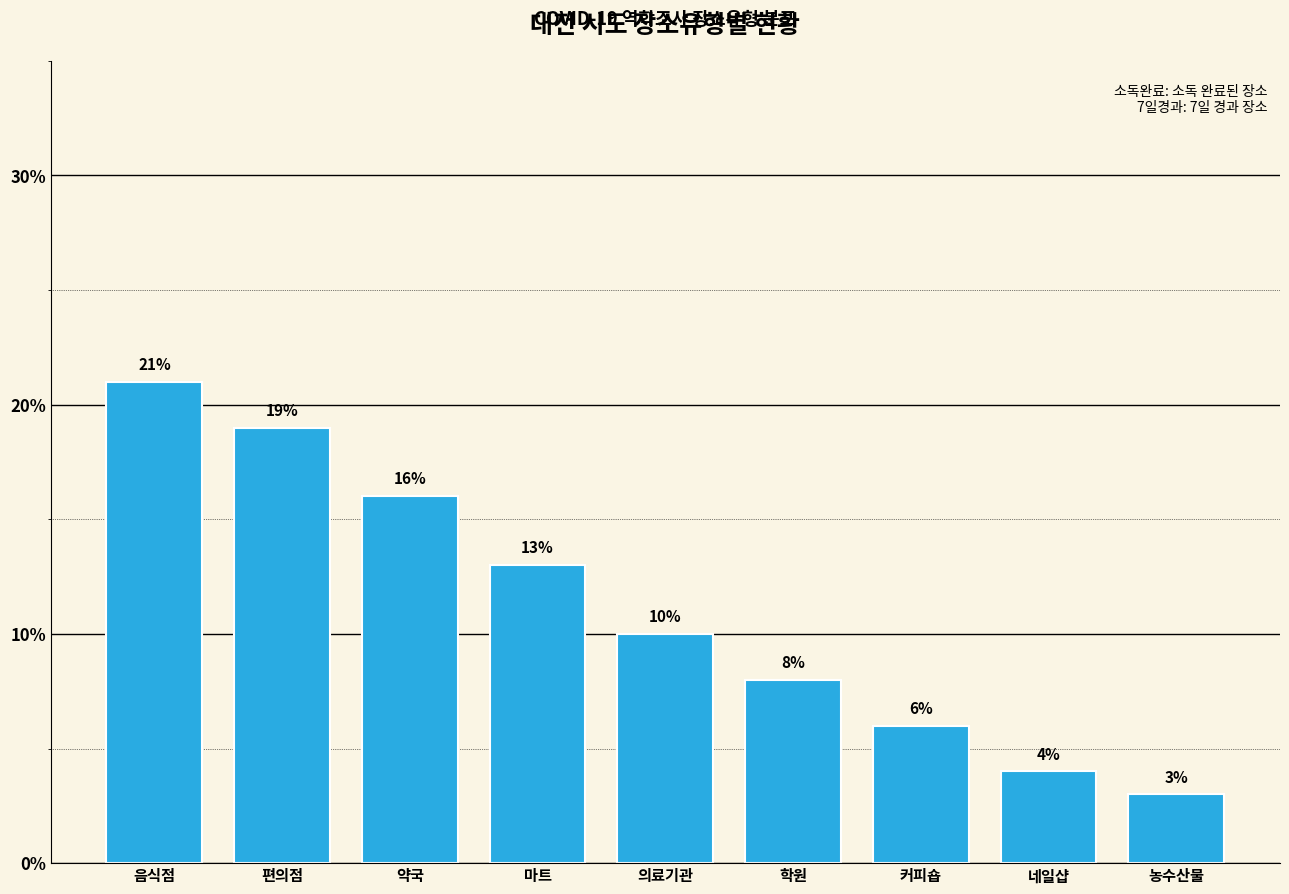

Is it true that the value at 의료기관 is 6?

False